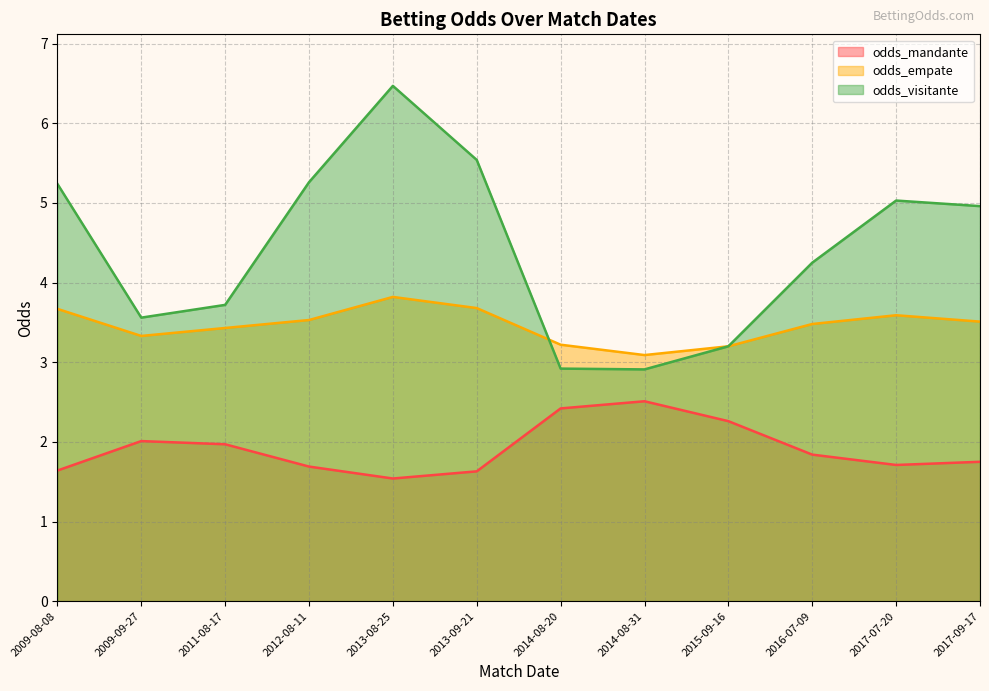

At which label does odds_visitante reach its peak?

2013-08-25